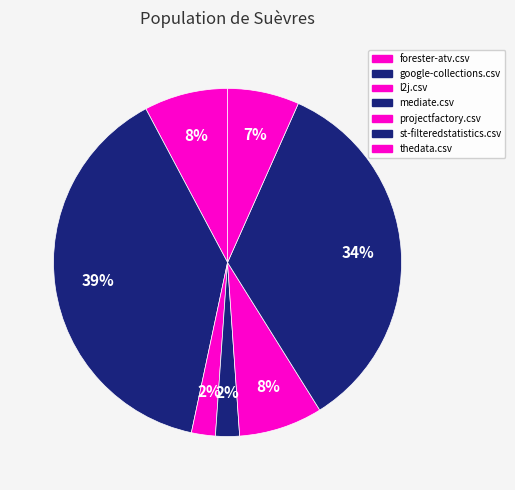

How many slices are in this pie chart?

7